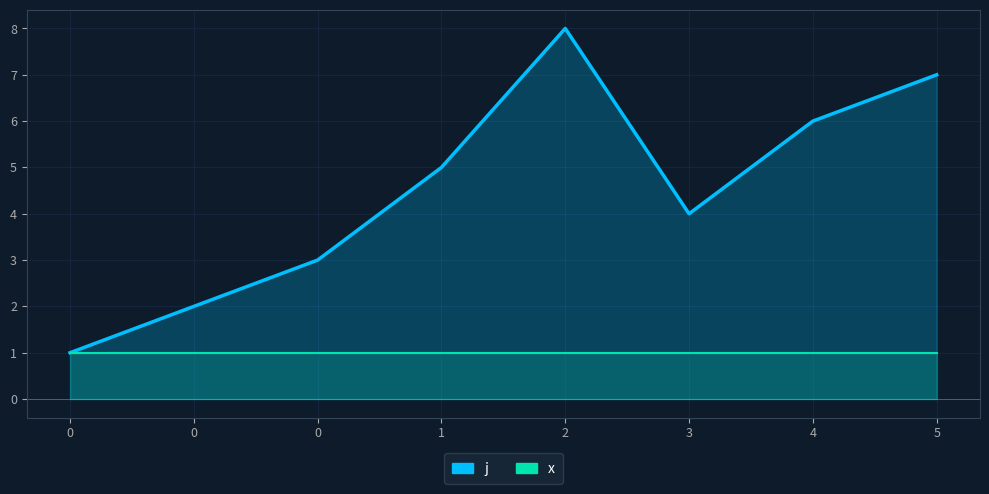

At which category is the sum across all series the highest?

2